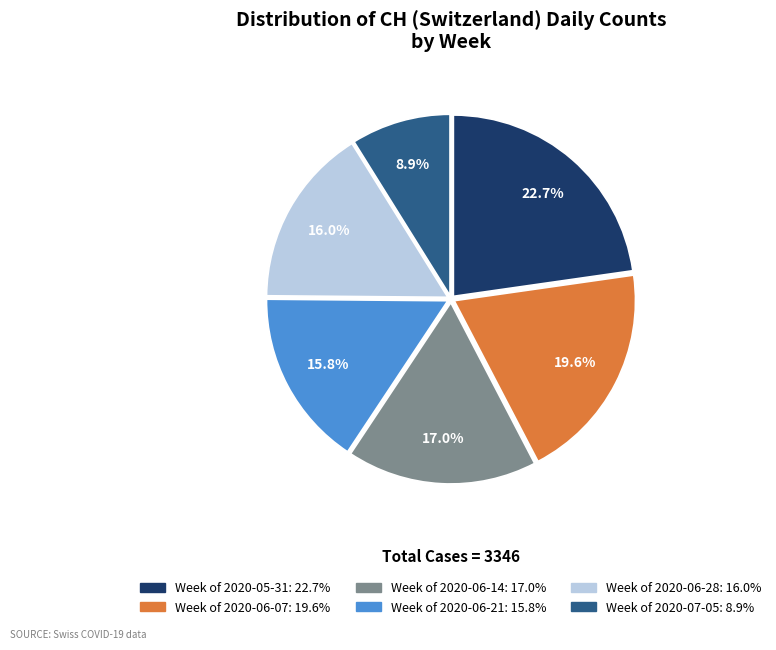

Count the number of slices in the pie.

6